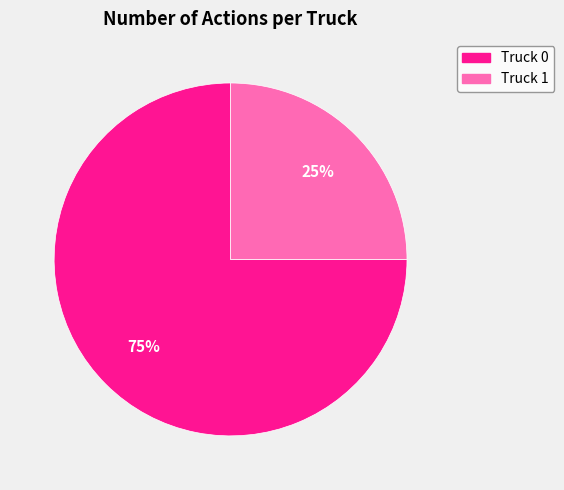

What percentage is the Truck 1 slice, to the nearest percent?

25%